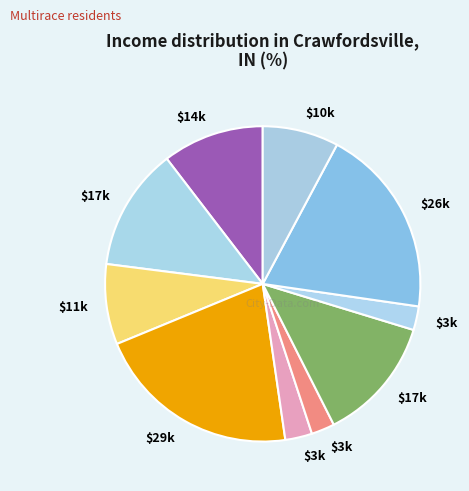

How many slices are in this pie chart?

10